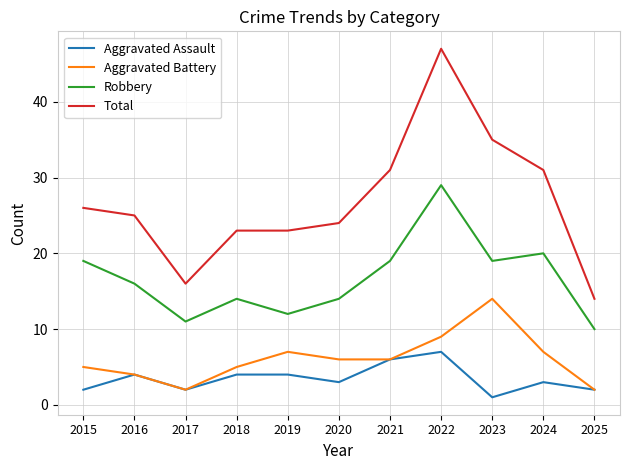

What is the approximate value of Aggravated Assault at 2024?

3